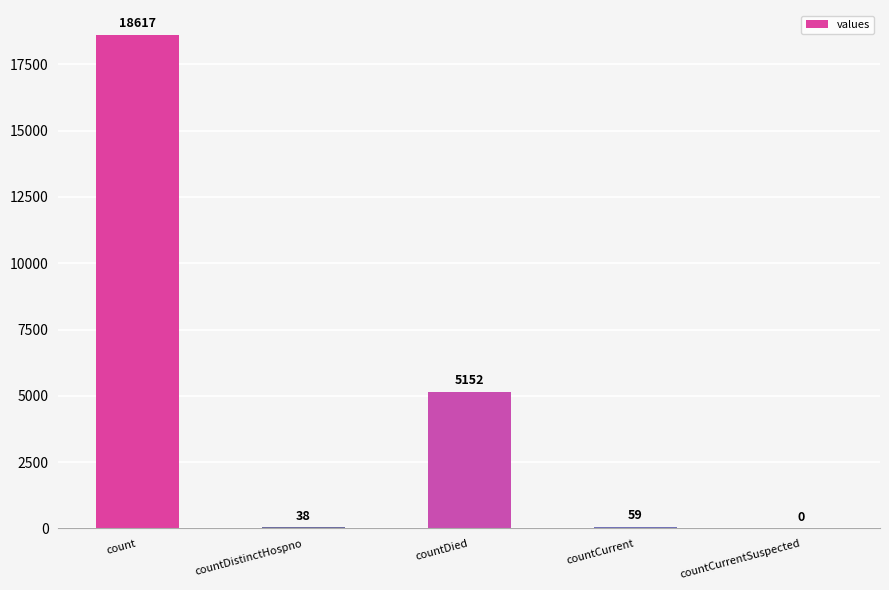

At which label does the data first exceed 59?

count